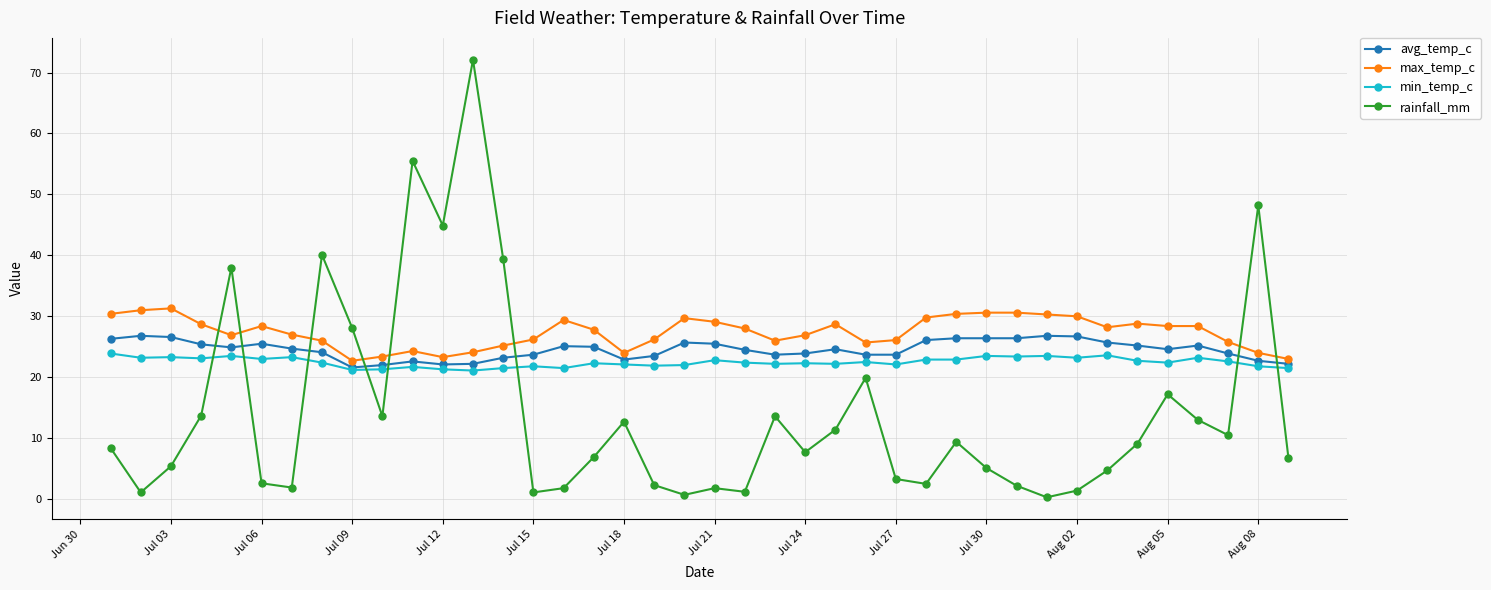

List the series in order of their overall mean, highest first.

max_temp_c, avg_temp_c, min_temp_c, rainfall_mm